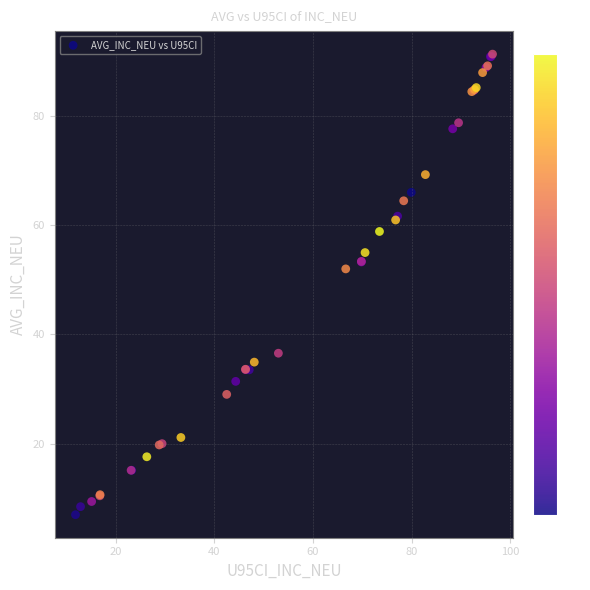

What Y value in the scatter plot is closest to 49?

52.0